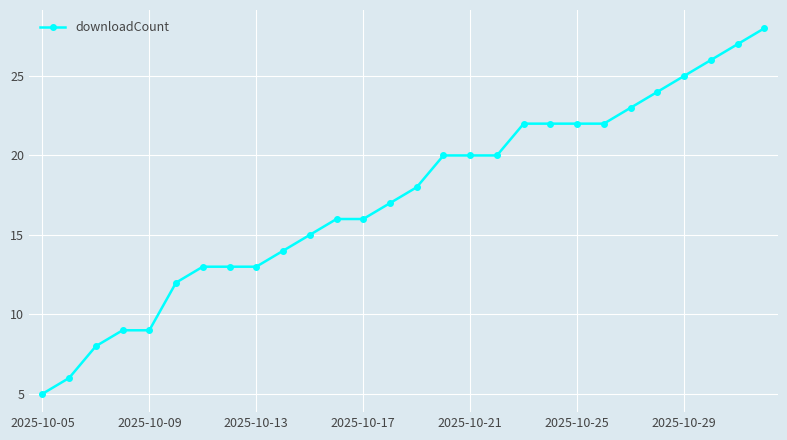

What is the difference between the maximum and minimum values?

23